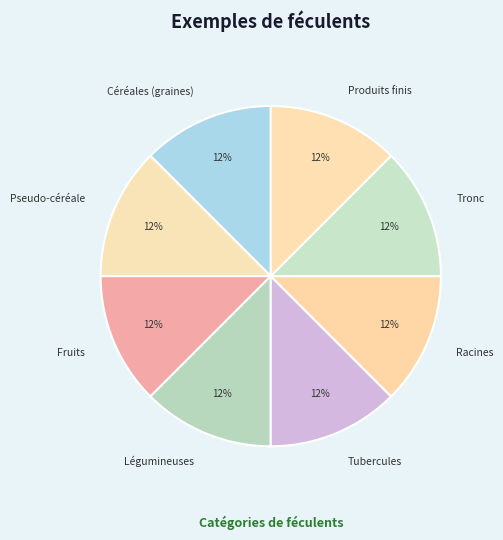

Is it true that Pseudo-céréale is 4% of the pie?

False